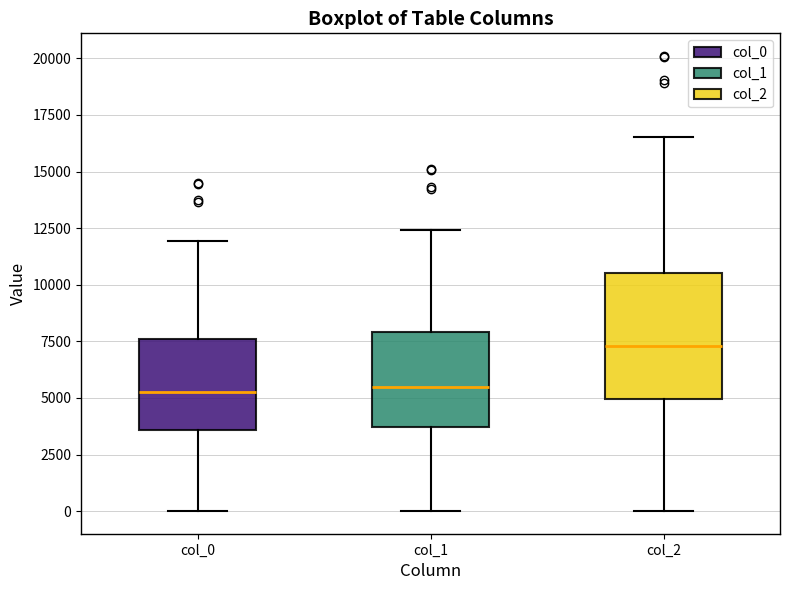

Reading left to right, transcribe this box plot: for each box, give where its median line is, the range the box spans, and where its two whiskers end, as read against the y-axis. The values are not printed on the chart, so give them approximately, as read against the axis.

col_0: median 5500, box 3500 to 7500, whiskers 0 to 12000
col_1: median 5500, box 3500 to 8000, whiskers 0 to 12500
col_2: median 7500, box 5000 to 10500, whiskers 0 to 16500